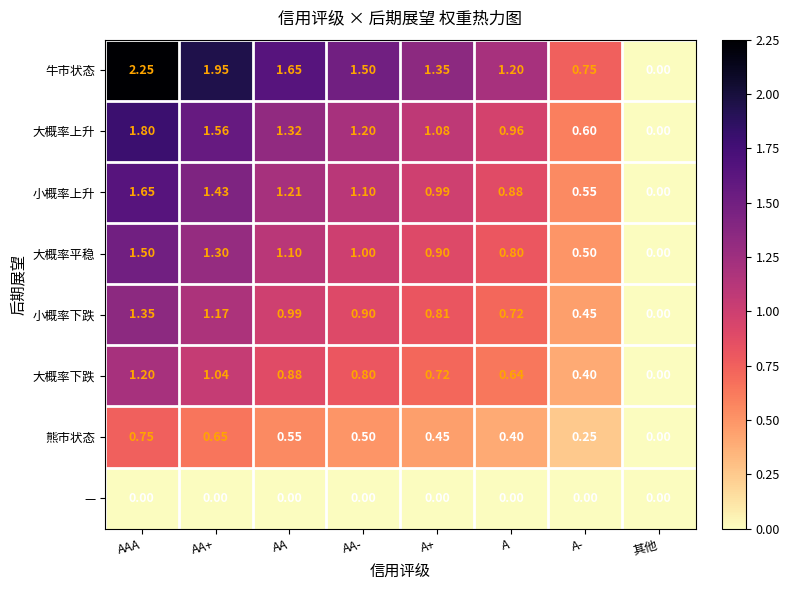

Which series changed the most between A and A-?

牛市状态